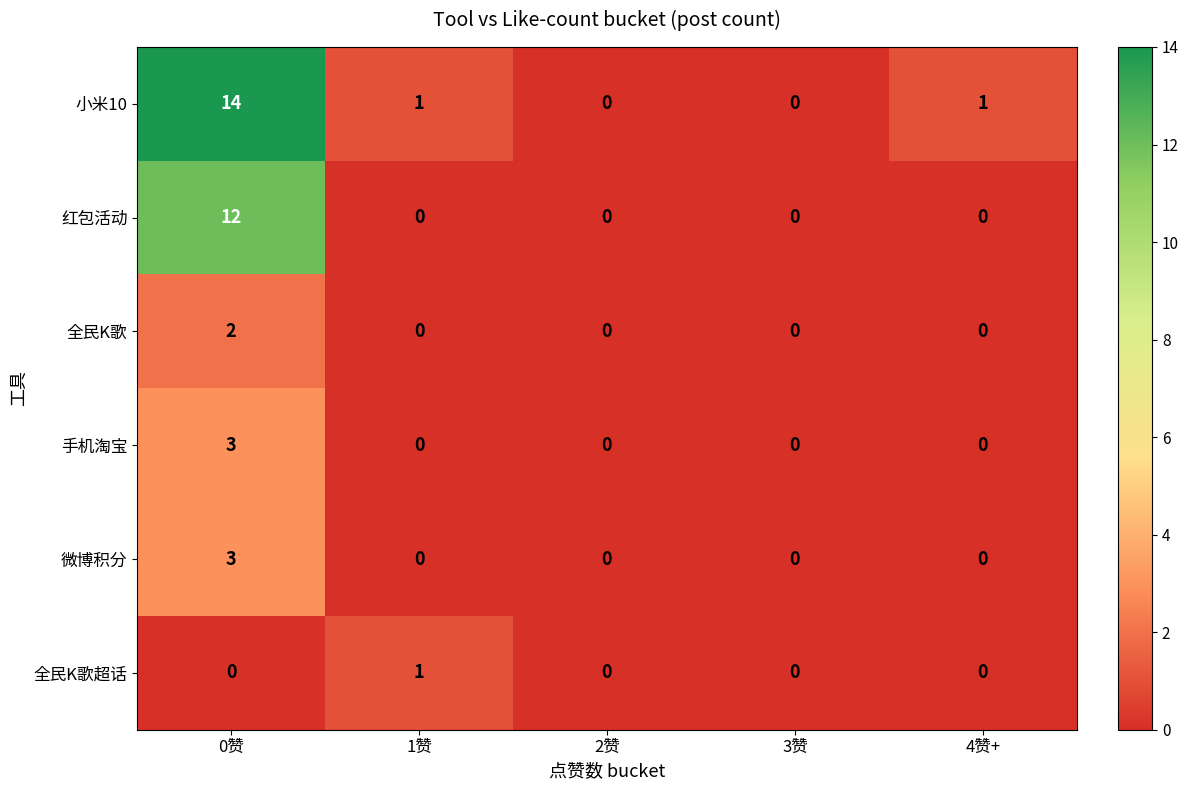

How many values in the 全民K歌 series exceed 0?

1